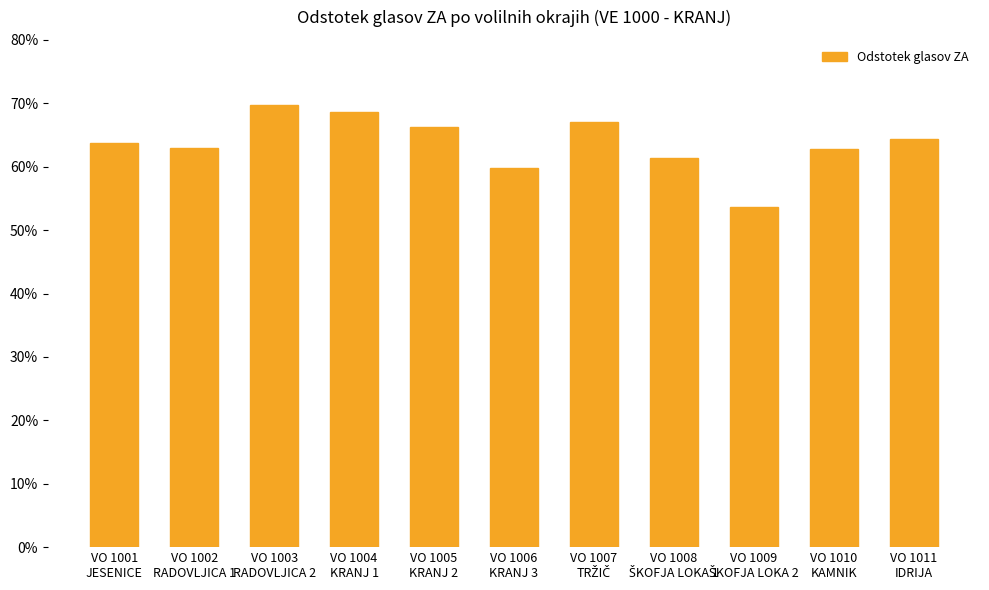

What position from the right is VO 1008
ŠKOFJA LOKA 1?

4